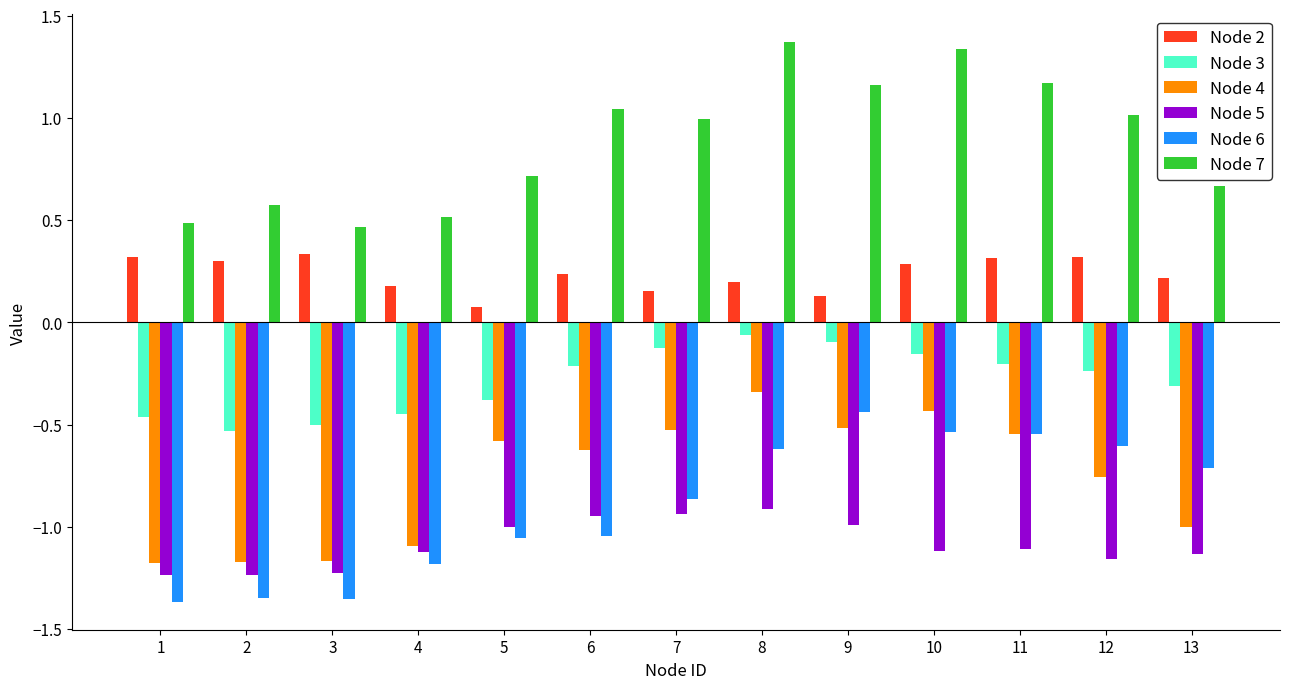

Between 6 and 8, which series saw the biggest shift?

Node 6